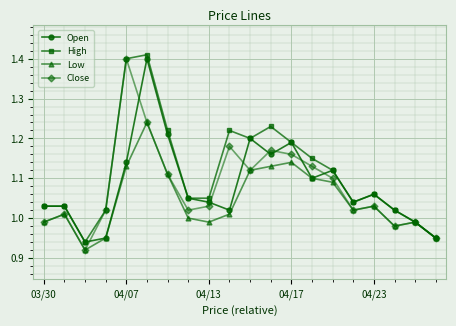

Which series has the largest total across all categories?

High